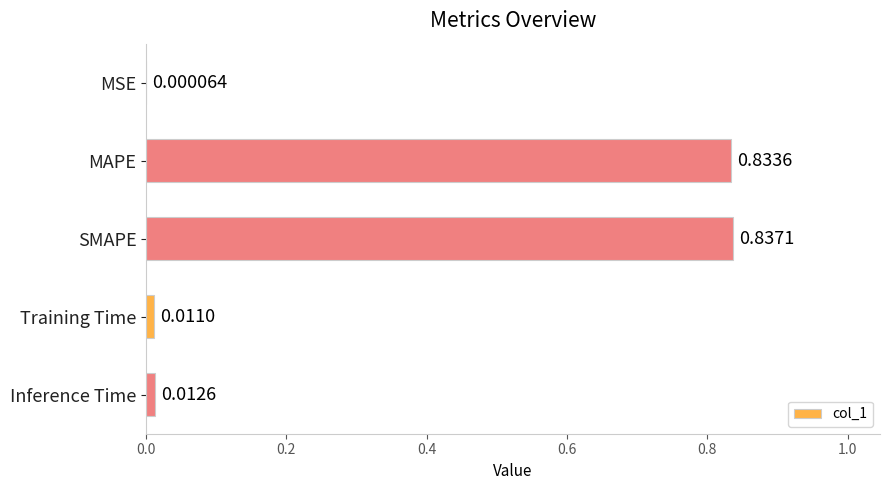

What is the sum of all values?

1.7